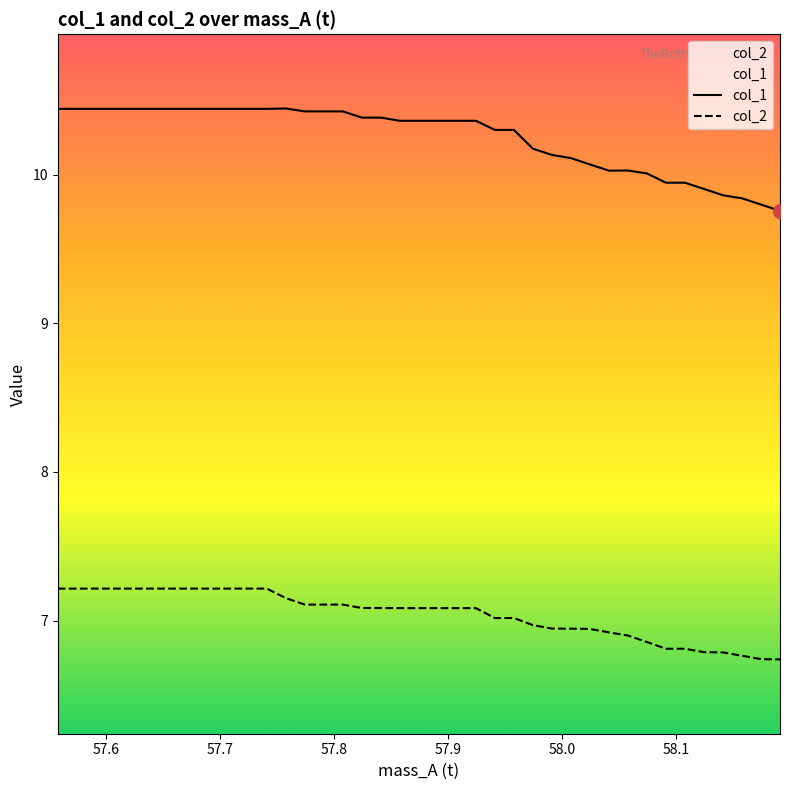

True or false: col_1 and col_2 intersect in this chart.

False